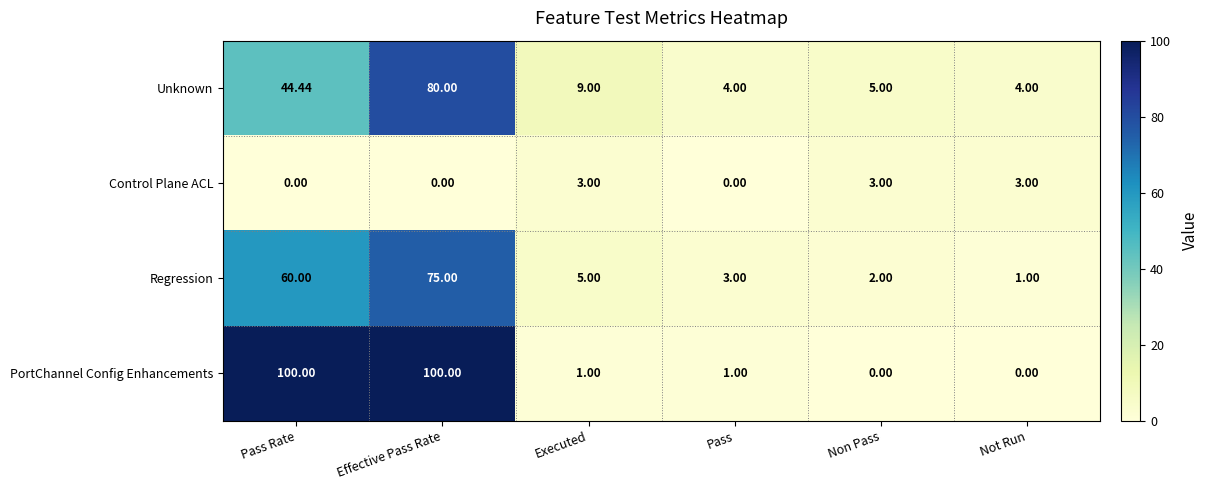

Is the value of Regression at Executed greater than the value of Control Plane ACL at Pass Rate?

Yes